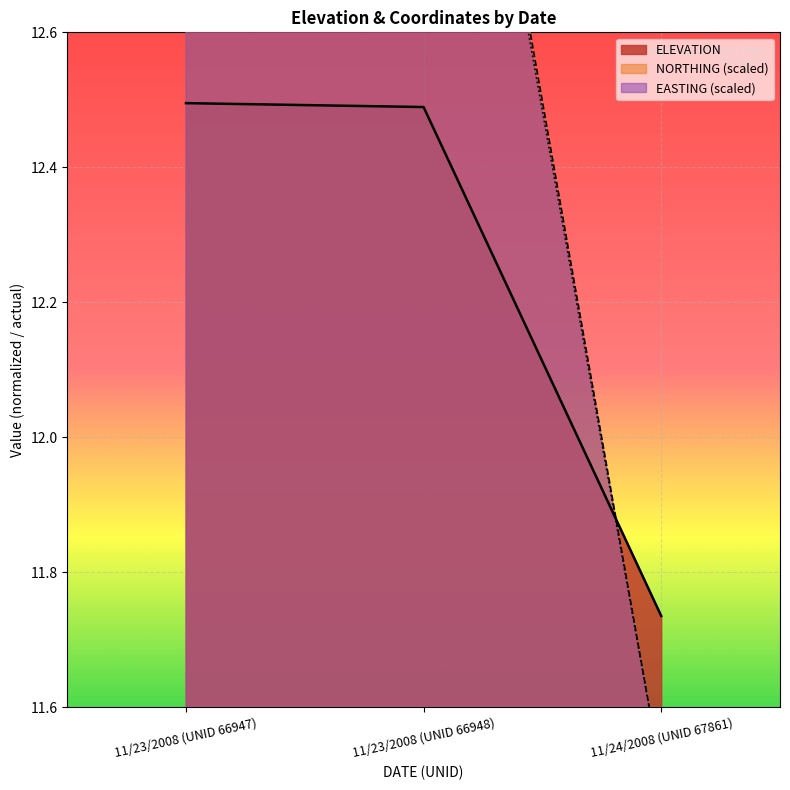

Which series has the largest range (max minus min)?

NORTHING_scaled